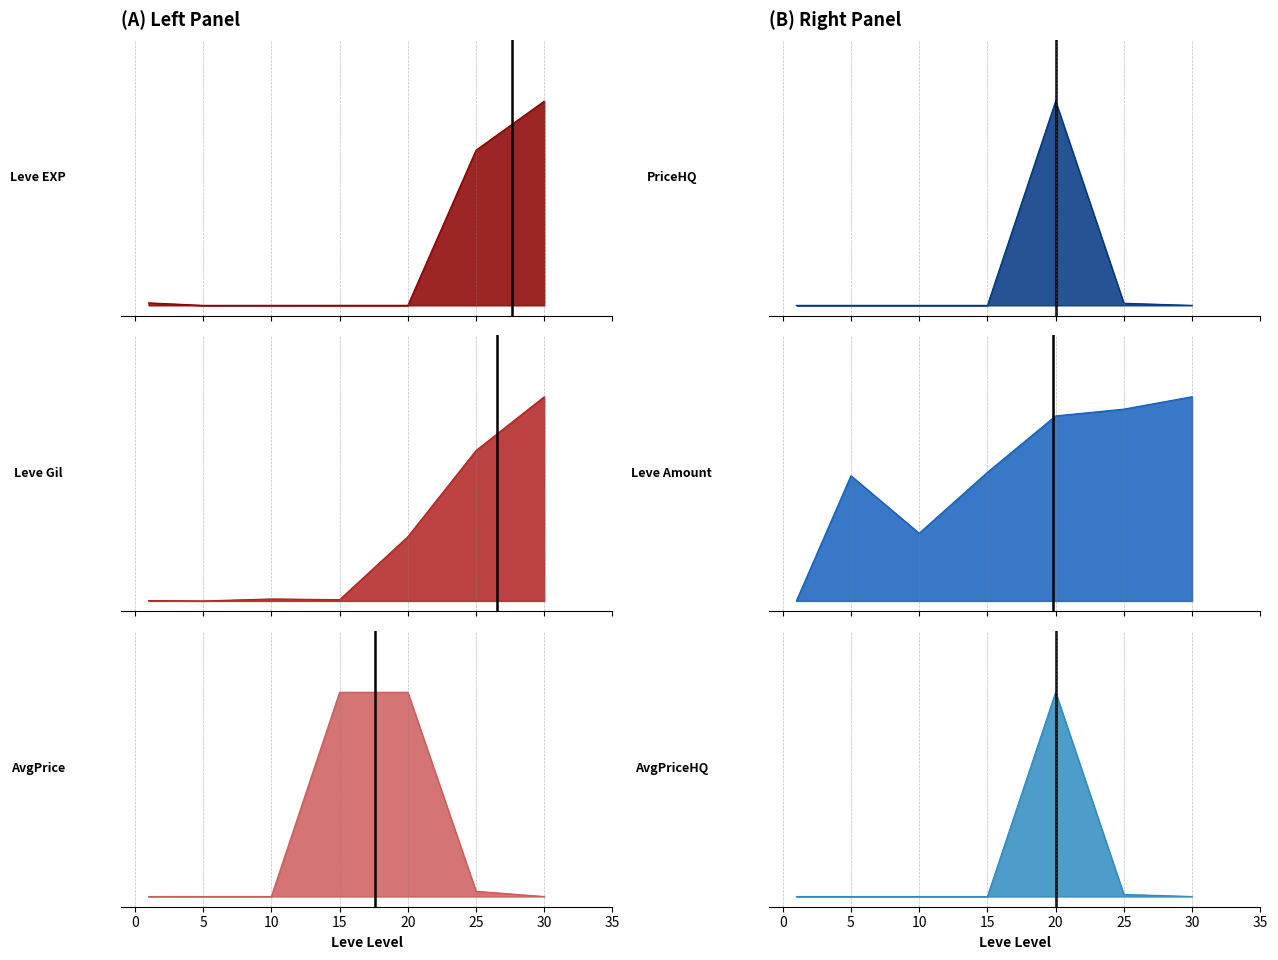

The value of LevePriceHQ at 25 is 0.0. True or false?

True